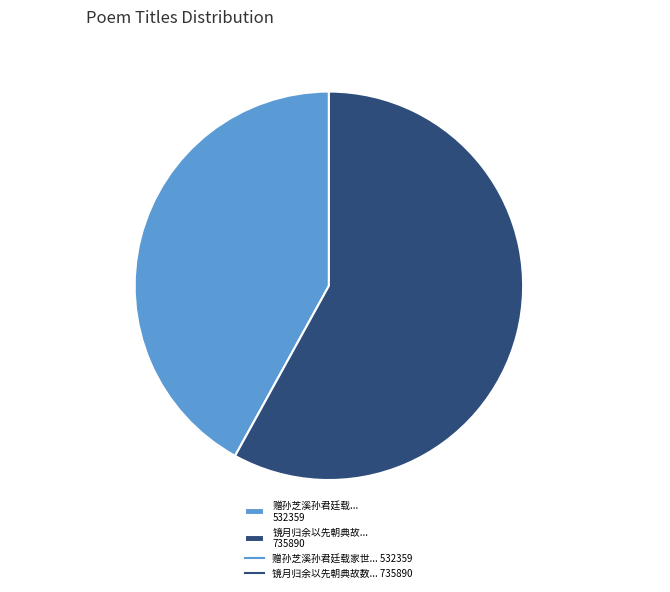

Rank the categories by value from lowest to highest.

赠孙芝溪孙君廷载... 532359, 镜月归余以先朝典故... 735890